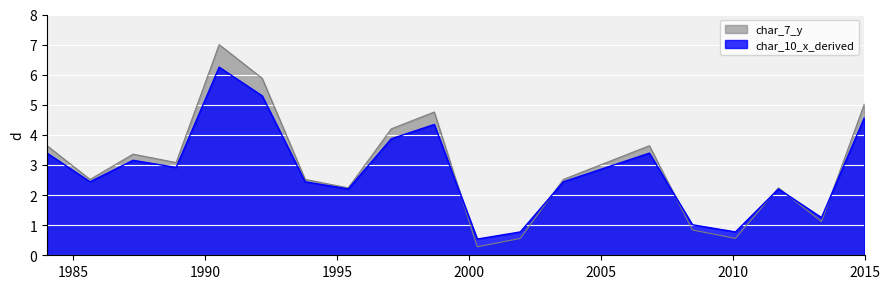

How many interior local valleys (lower than both neighbors) does the data have?

6